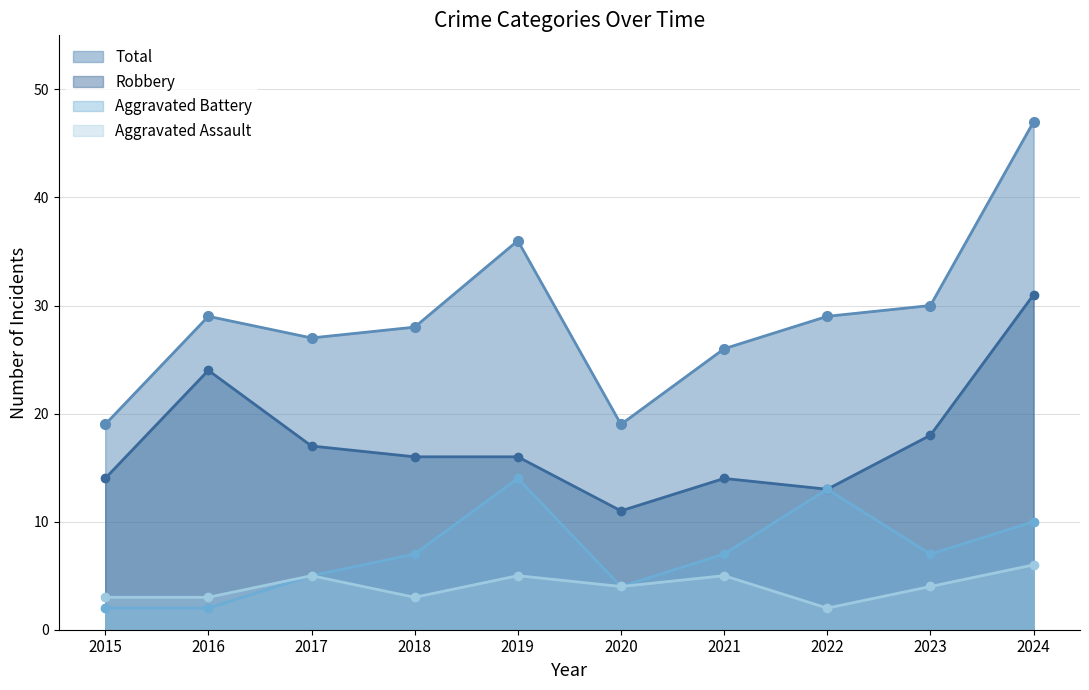

What is the average value of the Aggravated Battery series?

7